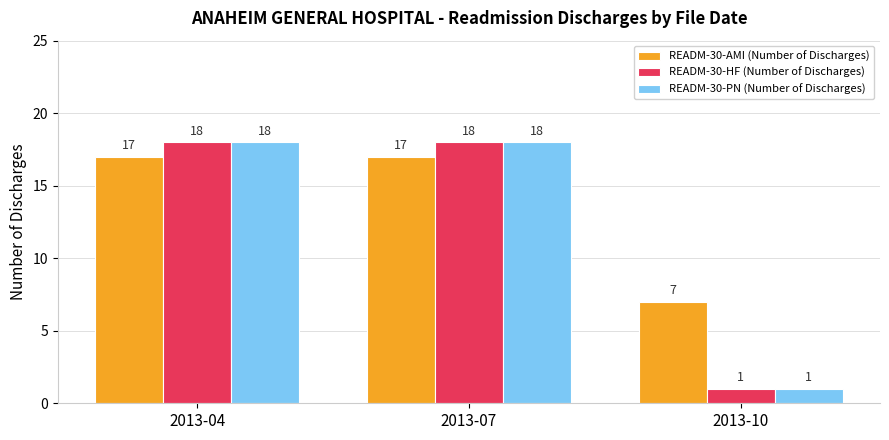

The READM-30-PN (Number of Discharges) series shows 18 at 2013-07. True or false?

True